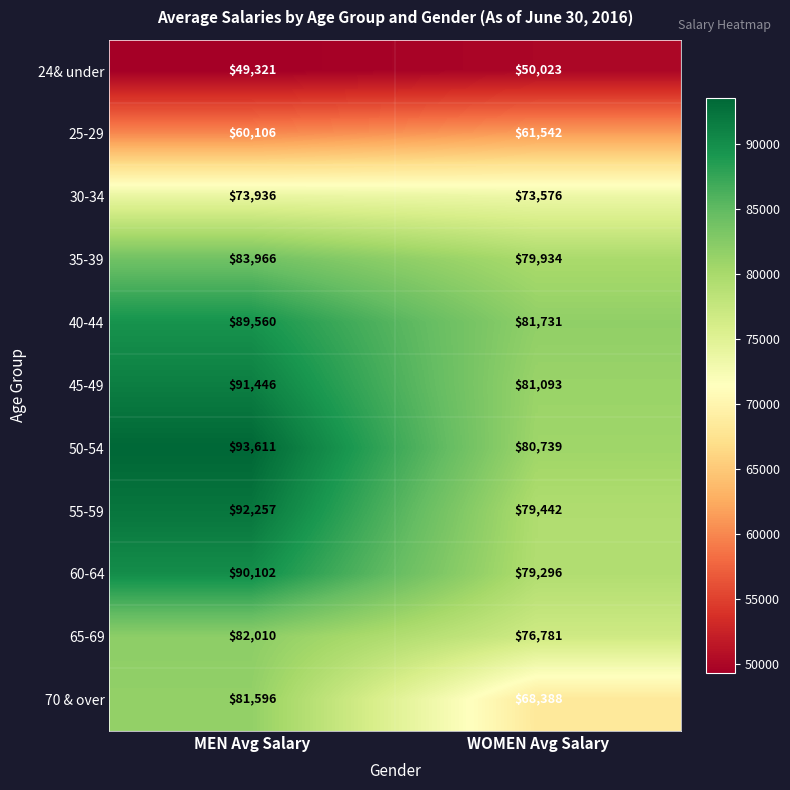

Which series has the largest range (max minus min)?

70 & over